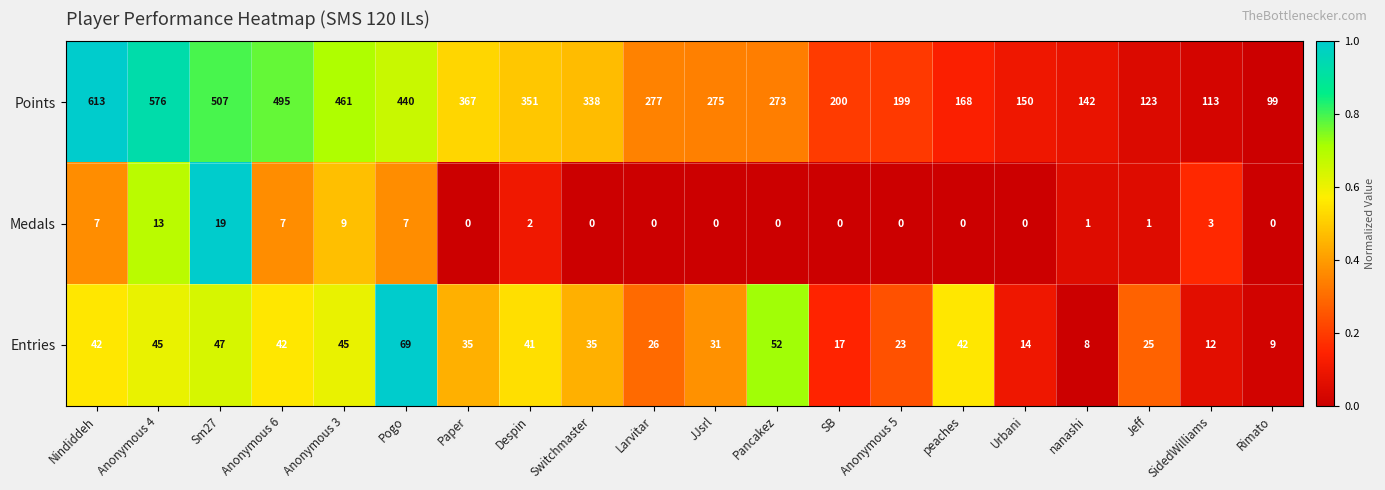

Which label corresponds to the largest value in the chart?

Nindiddeh